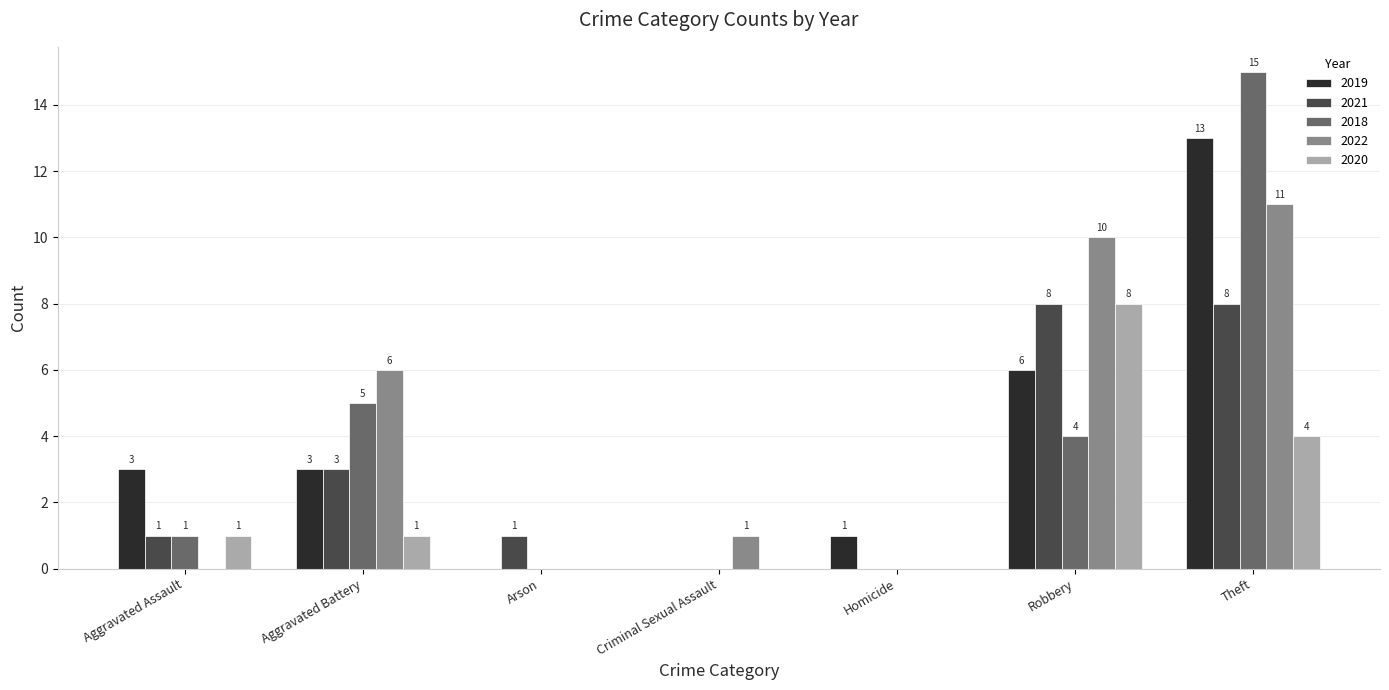

What is the sum of all 2018 values?

25